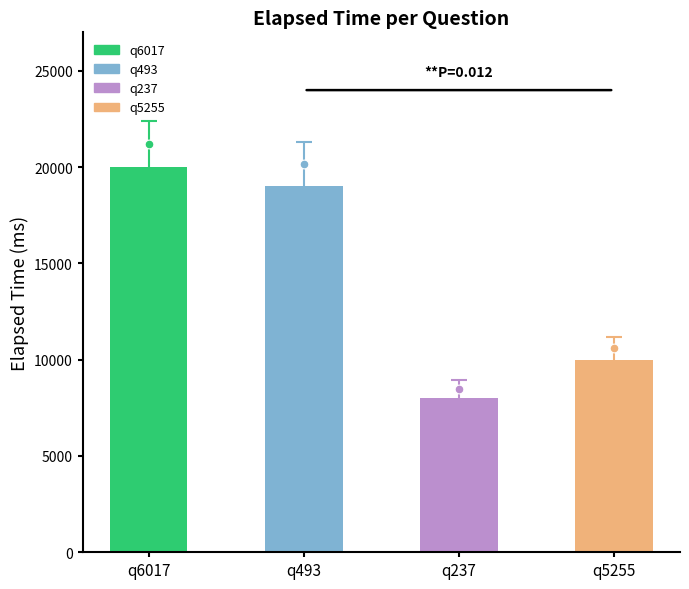

Between q493 and q5255, which is larger?

q493